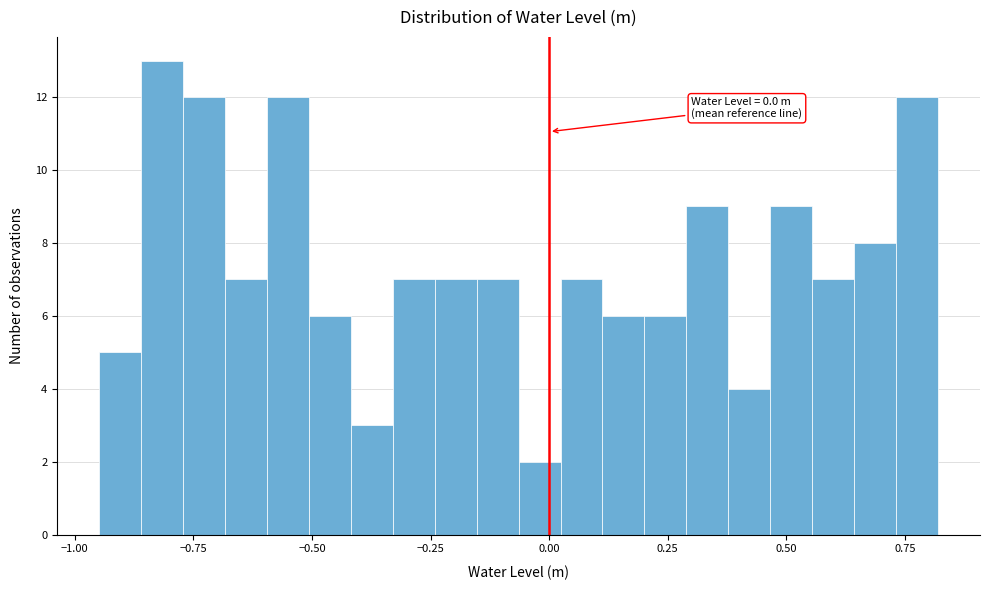

Around what value on the x-axis is the tallest bar? Give the approximate position of its centre, as read against the axis.

-0.80